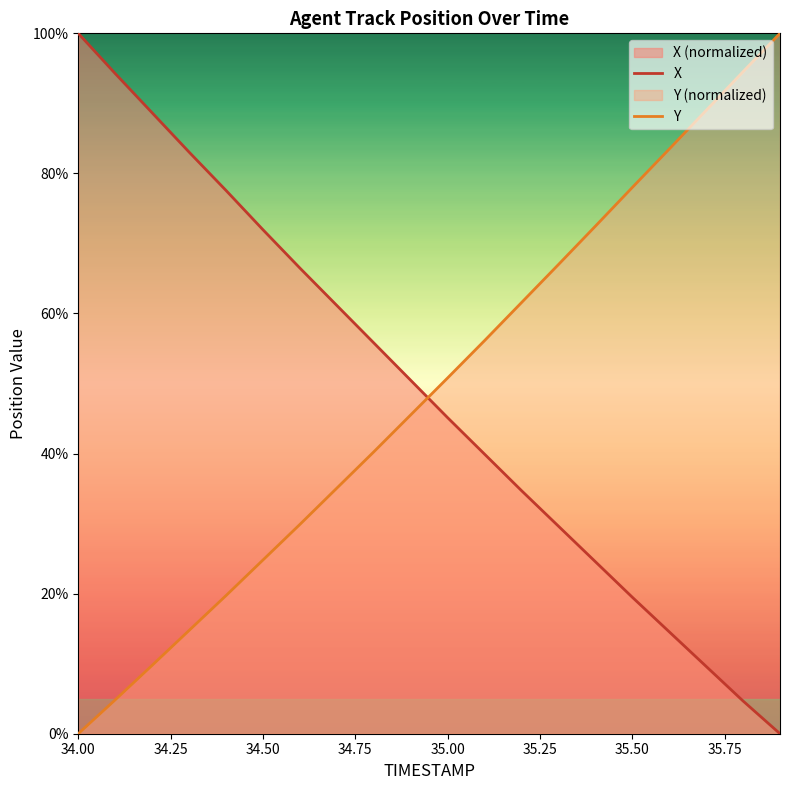

What is the maximum value shown in the chart?

100.0